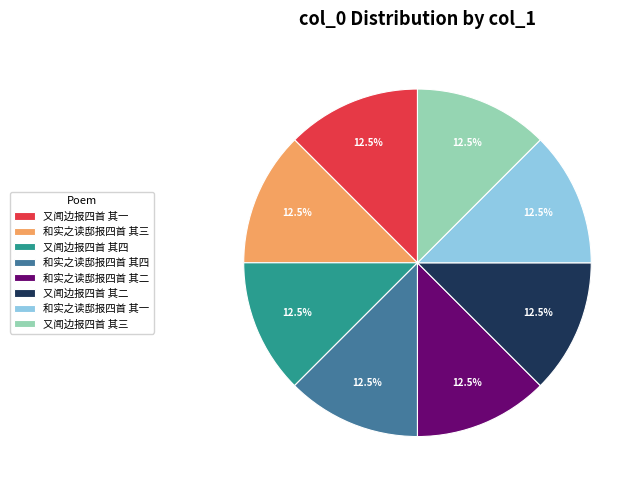

What is the ratio of the value at 又闻边报四首 其一 to the value at 和实之读邸报四首 其二?

1.0